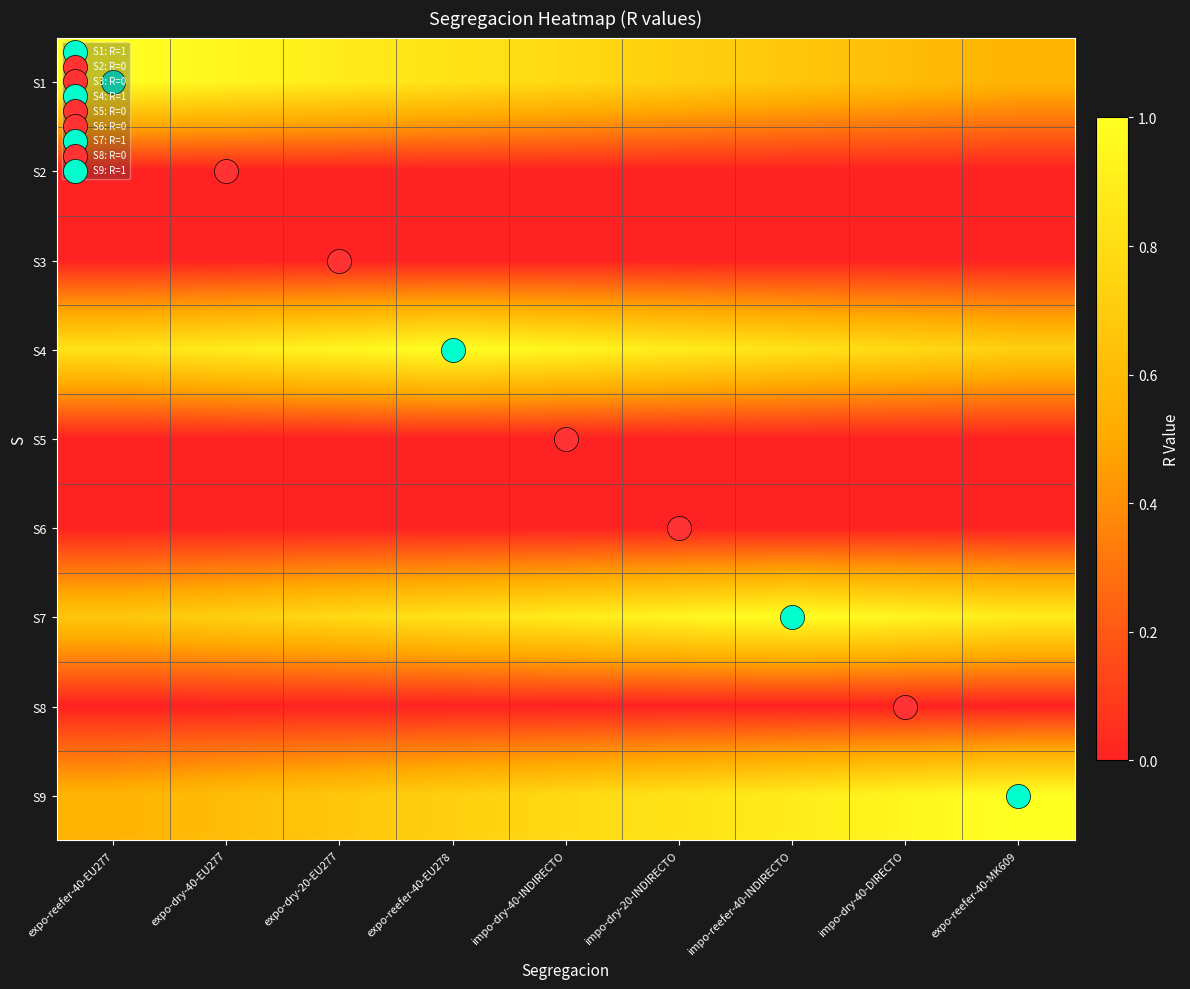

Reading right to left, what are all the values shown in this chart?

S1: expo-reefer-40-MK609=0.6	impo-dry-40-DIRECTO=0.6	impo-reefer-40-INDIRECTO=0.7	impo-dry-20-INDIRECTO=0.7	impo-dry-40-INDIRECTO=0.8	expo-reefer-40-EU278=0.8	expo-dry-20-EU277=0.9	expo-dry-40-EU277=0.9	expo-reefer-40-EU277=1.0
S2: expo-reefer-40-MK609=0.0	impo-dry-40-DIRECTO=0.0	impo-reefer-40-INDIRECTO=0.0	impo-dry-20-INDIRECTO=0.0	impo-dry-40-INDIRECTO=0.0	expo-reefer-40-EU278=0.0	expo-dry-20-EU277=0.0	expo-dry-40-EU277=0.0	expo-reefer-40-EU277=0.0
S3: expo-reefer-40-MK609=0.0	impo-dry-40-DIRECTO=0.0	impo-reefer-40-INDIRECTO=0.0	impo-dry-20-INDIRECTO=0.0	impo-dry-40-INDIRECTO=0.0	expo-reefer-40-EU278=0.0	expo-dry-20-EU277=0.0	expo-dry-40-EU277=0.0	expo-reefer-40-EU277=0.0
S4: expo-reefer-40-MK609=0.7	impo-dry-40-DIRECTO=0.8	impo-reefer-40-INDIRECTO=0.8	impo-dry-20-INDIRECTO=0.9	impo-dry-40-INDIRECTO=0.9	expo-reefer-40-EU278=1.0	expo-dry-20-EU277=0.9	expo-dry-40-EU277=0.9	expo-reefer-40-EU277=0.8
S5: expo-reefer-40-MK609=0.0	impo-dry-40-DIRECTO=0.0	impo-reefer-40-INDIRECTO=0.0	impo-dry-20-INDIRECTO=0.0	impo-dry-40-INDIRECTO=0.0	expo-reefer-40-EU278=0.0	expo-dry-20-EU277=0.0	expo-dry-40-EU277=0.0	expo-reefer-40-EU277=0.0
S6: expo-reefer-40-MK609=0.0	impo-dry-40-DIRECTO=0.0	impo-reefer-40-INDIRECTO=0.0	impo-dry-20-INDIRECTO=0.0	impo-dry-40-INDIRECTO=0.0	expo-reefer-40-EU278=0.0	expo-dry-20-EU277=0.0	expo-dry-40-EU277=0.0	expo-reefer-40-EU277=0.0
S7: expo-reefer-40-MK609=0.9	impo-dry-40-DIRECTO=0.9	impo-reefer-40-INDIRECTO=1.0	impo-dry-20-INDIRECTO=0.9	impo-dry-40-INDIRECTO=0.9	expo-reefer-40-EU278=0.8	expo-dry-20-EU277=0.8	expo-dry-40-EU277=0.7	expo-reefer-40-EU277=0.7
S8: expo-reefer-40-MK609=0.0	impo-dry-40-DIRECTO=0.0	impo-reefer-40-INDIRECTO=0.0	impo-dry-20-INDIRECTO=0.0	impo-dry-40-INDIRECTO=0.0	expo-reefer-40-EU278=0.0	expo-dry-20-EU277=0.0	expo-dry-40-EU277=0.0	expo-reefer-40-EU277=0.0
S9: expo-reefer-40-MK609=1.0	impo-dry-40-DIRECTO=0.9	impo-reefer-40-INDIRECTO=0.9	impo-dry-20-INDIRECTO=0.8	impo-dry-40-INDIRECTO=0.8	expo-reefer-40-EU278=0.7	expo-dry-20-EU277=0.7	expo-dry-40-EU277=0.6	expo-reefer-40-EU277=0.6